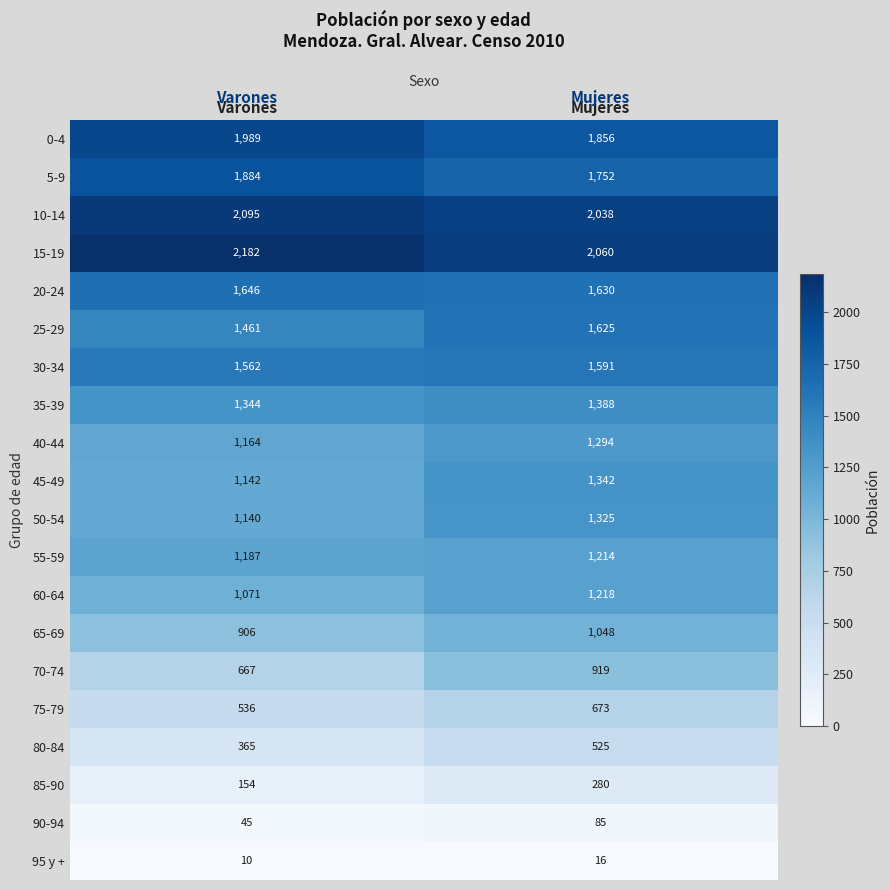

Is it true that 65-69 equals 1208 at Varones?

False